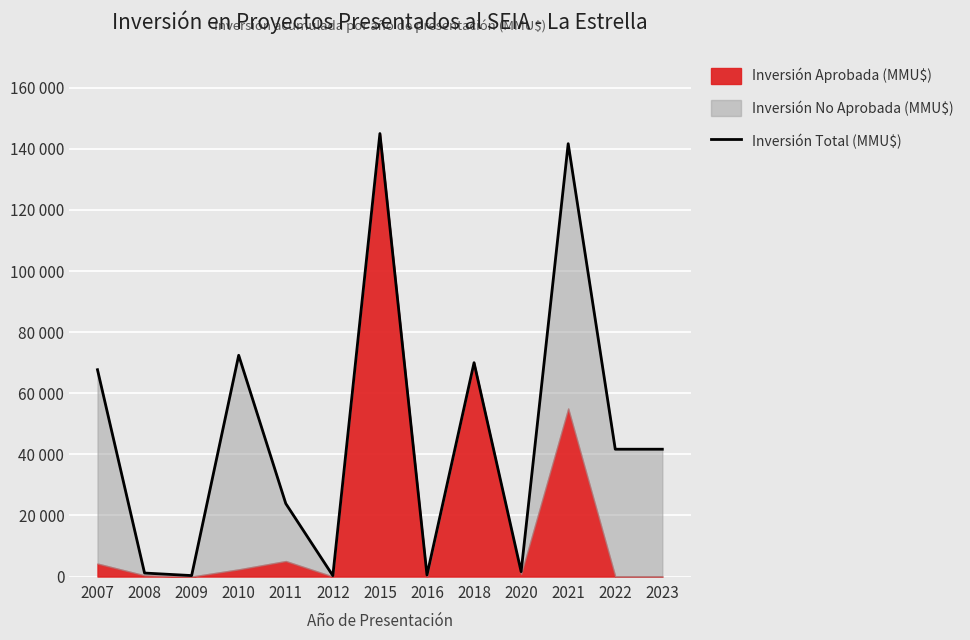

Rank the categories by value from lowest to highest.

2012, 2009, 2016, 2008, 2020, 2011, 2022, 2023, 2007, 2018, 2010, 2021, 2015